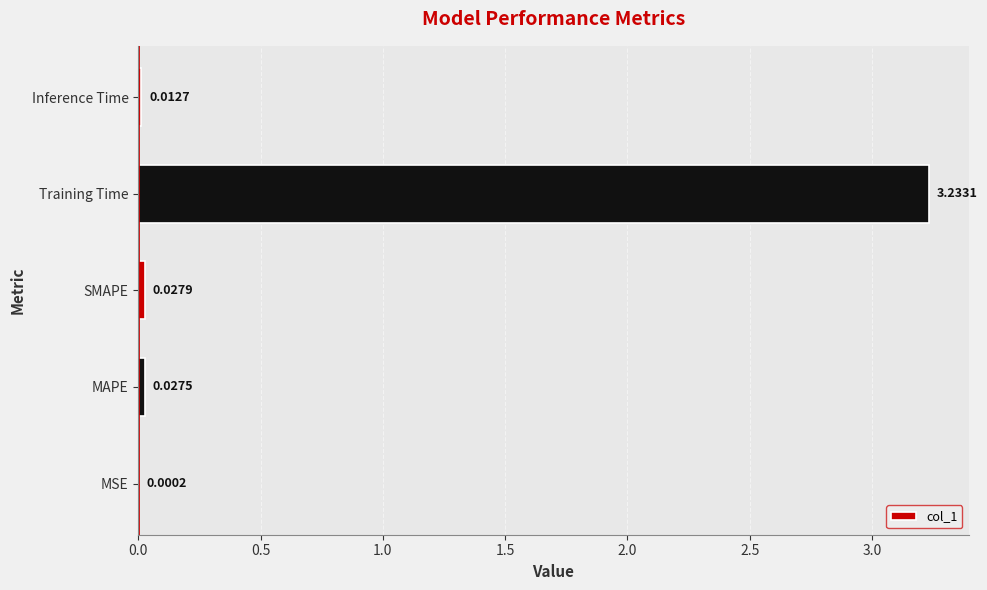

What is the change in value from SMAPE to Training Time?

+3.2